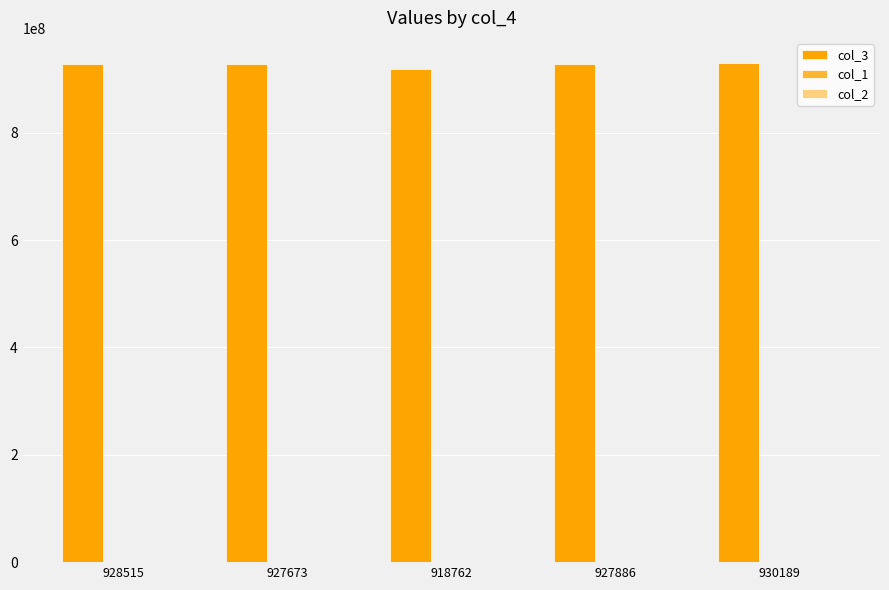

Count the number of data series in this chart.

3